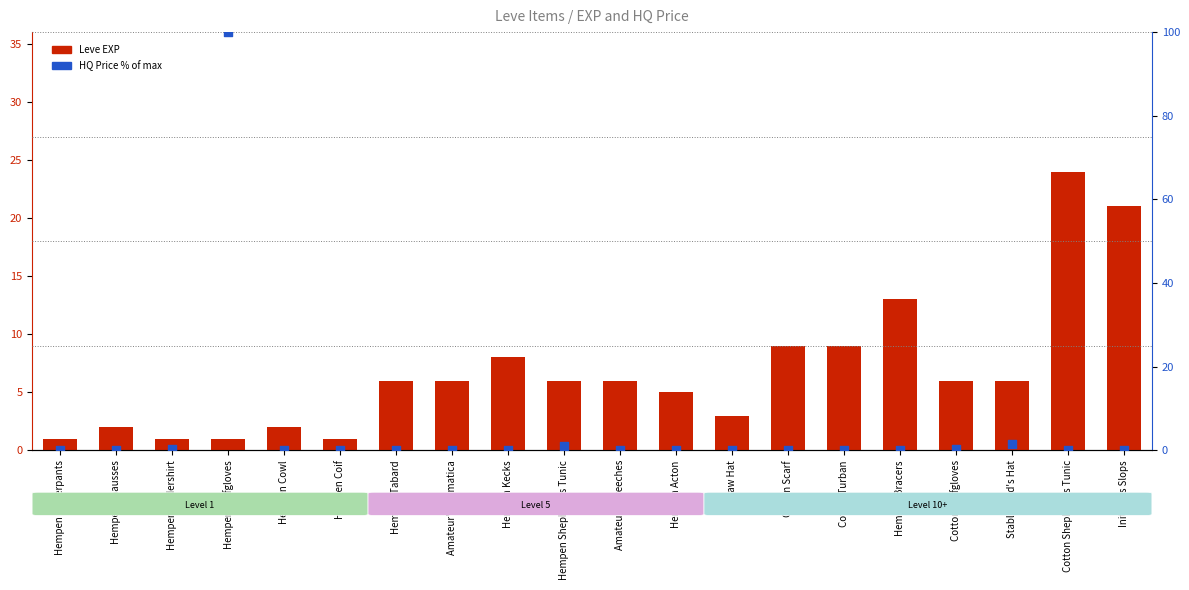

At how many categories does at least one series exceed 50?

1